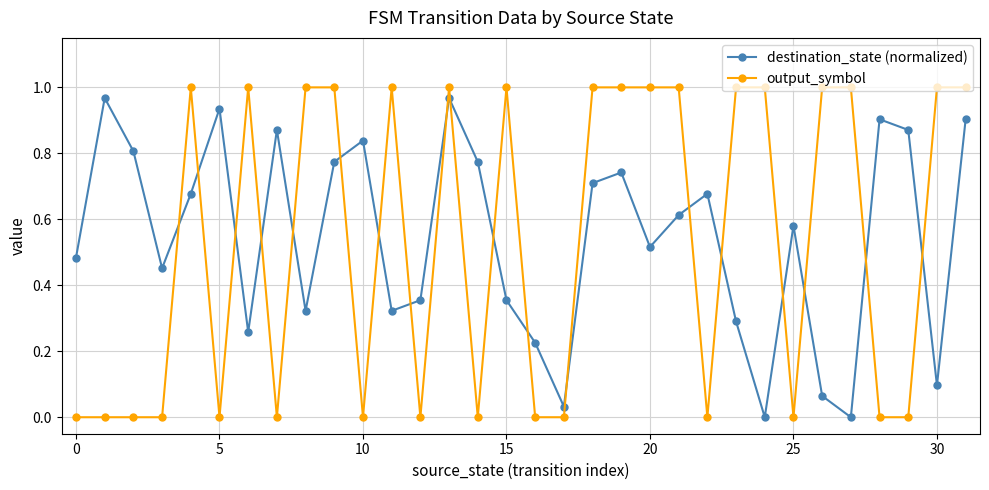

True or false: destination_state (normalized) and output_symbol cross at least once.

True